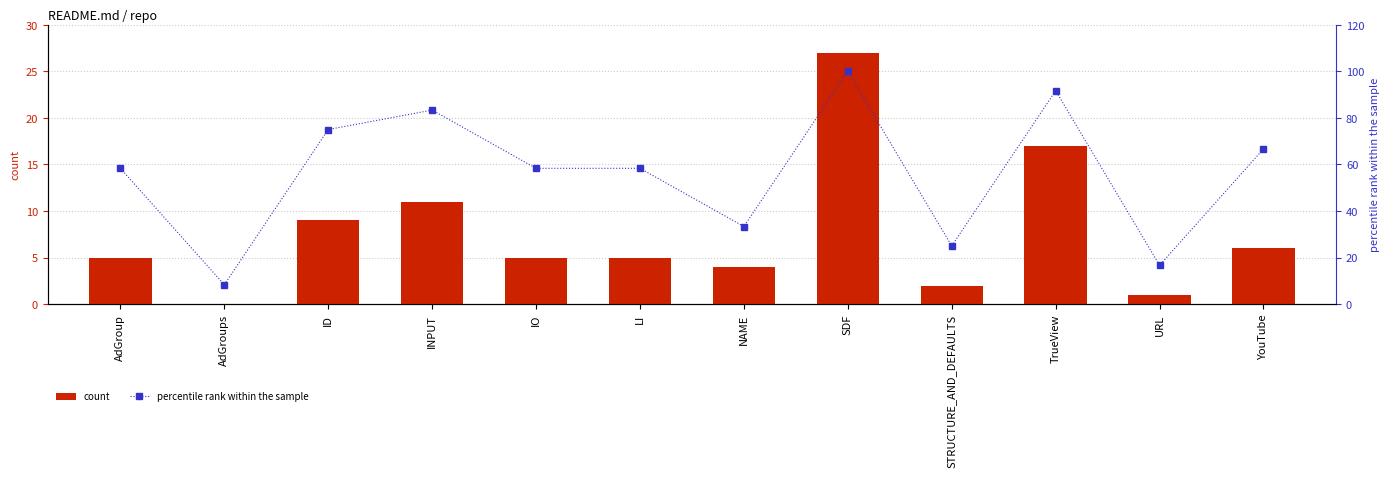

Is the value of count at YouTube greater than the value of percentile rank within the sample at AdGroups?

No